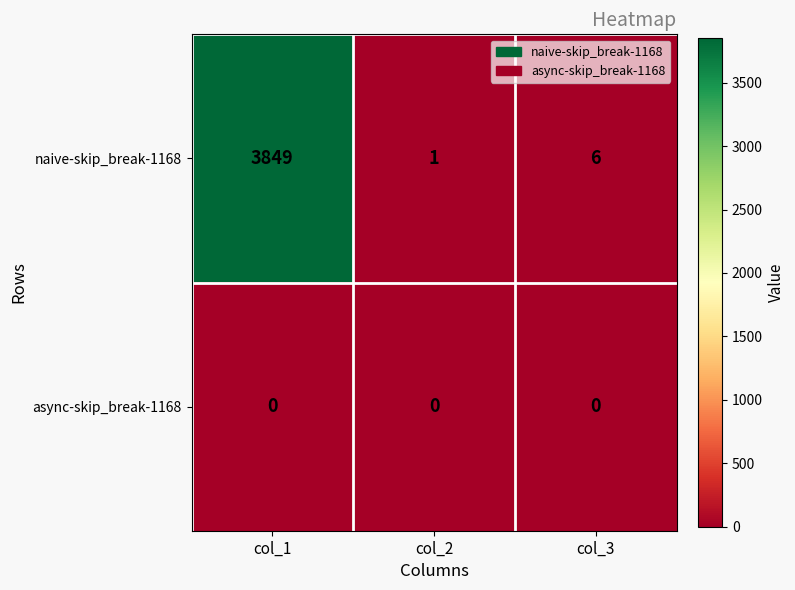

Which series has the largest total across all categories?

naive-skip_break-1168